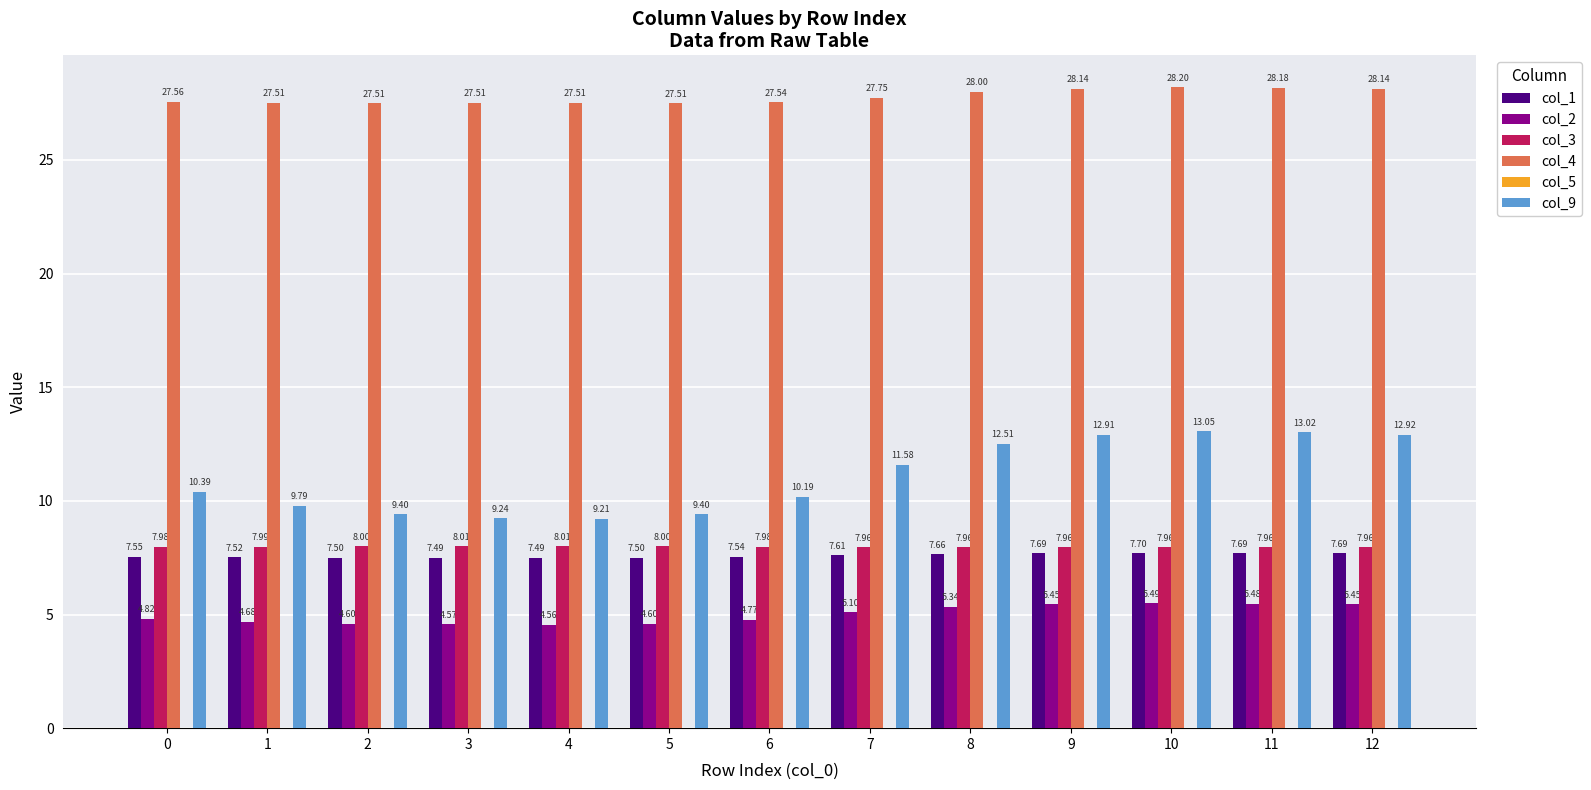

Which series has the widest spread of values?

col_9